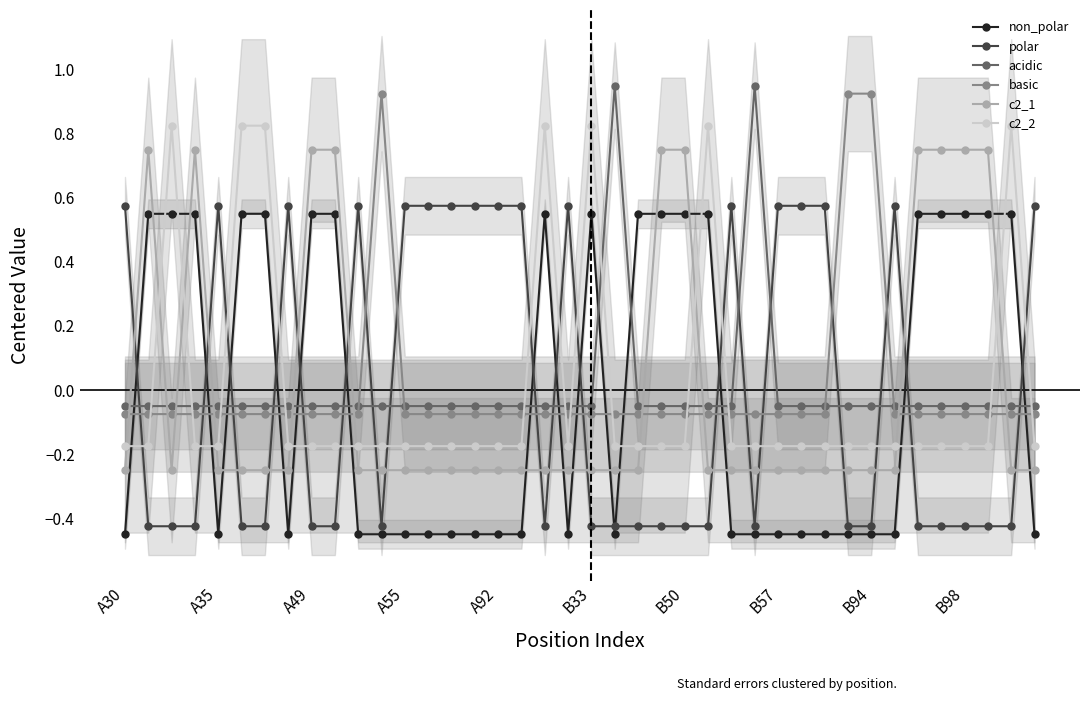

The value of c2_1 at B33 is -0.4. True or false?

False